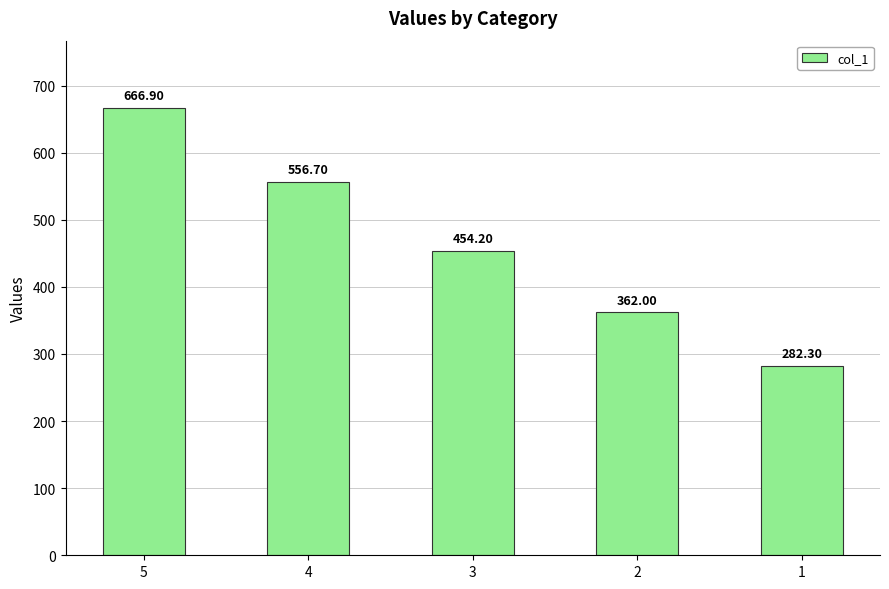

List the labels in order of value, smallest first.

1, 2, 3, 4, 5